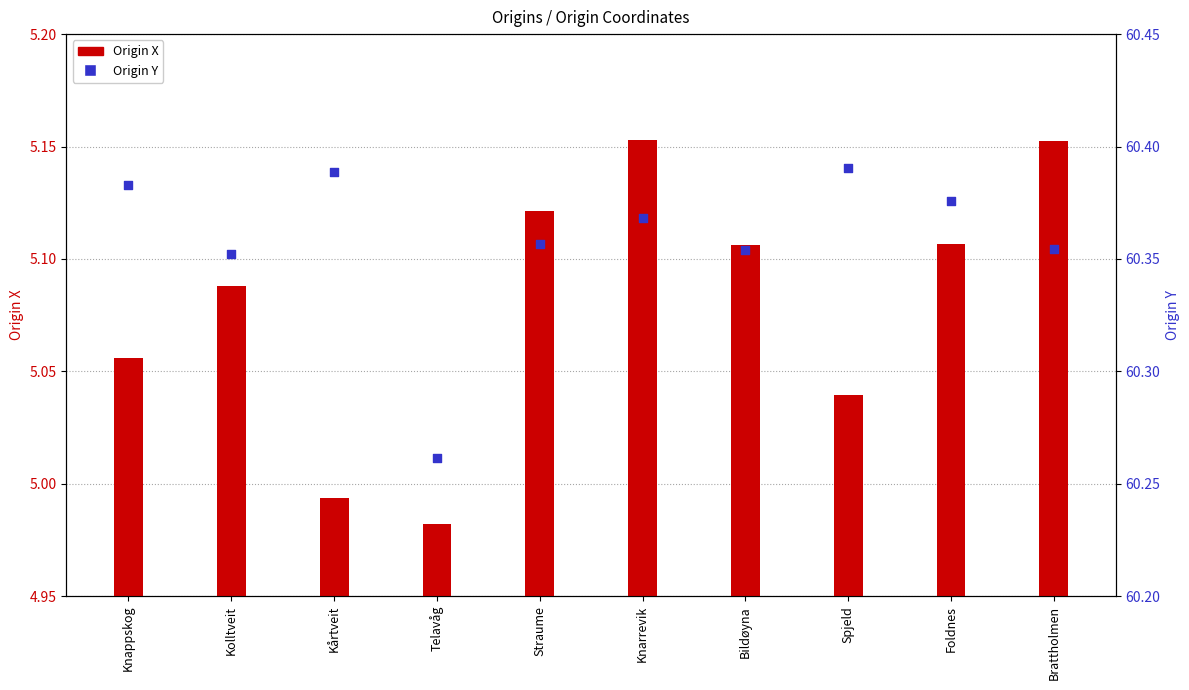

Is the value of Origin Y at Kårtveit greater than the value of Origin X at Knappskog?

Yes